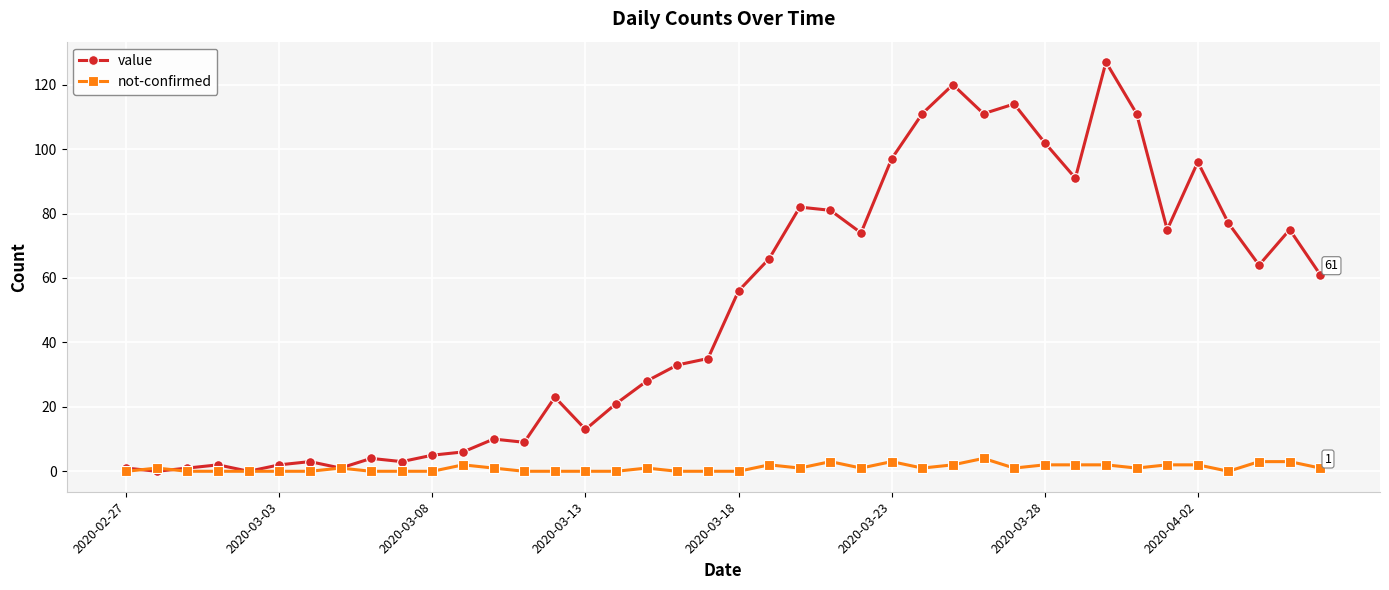

Rank the series by their average value, from highest to lowest.

value, not-confirmed